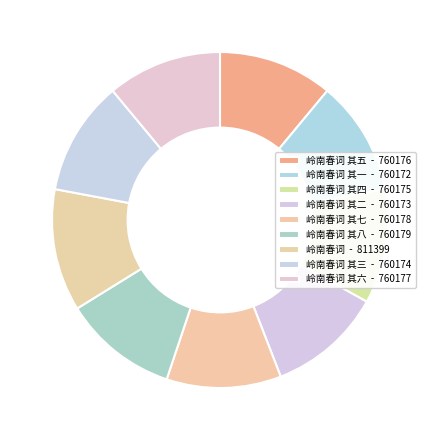

What is the smallest slice in the pie chart?

岭南春词 其一